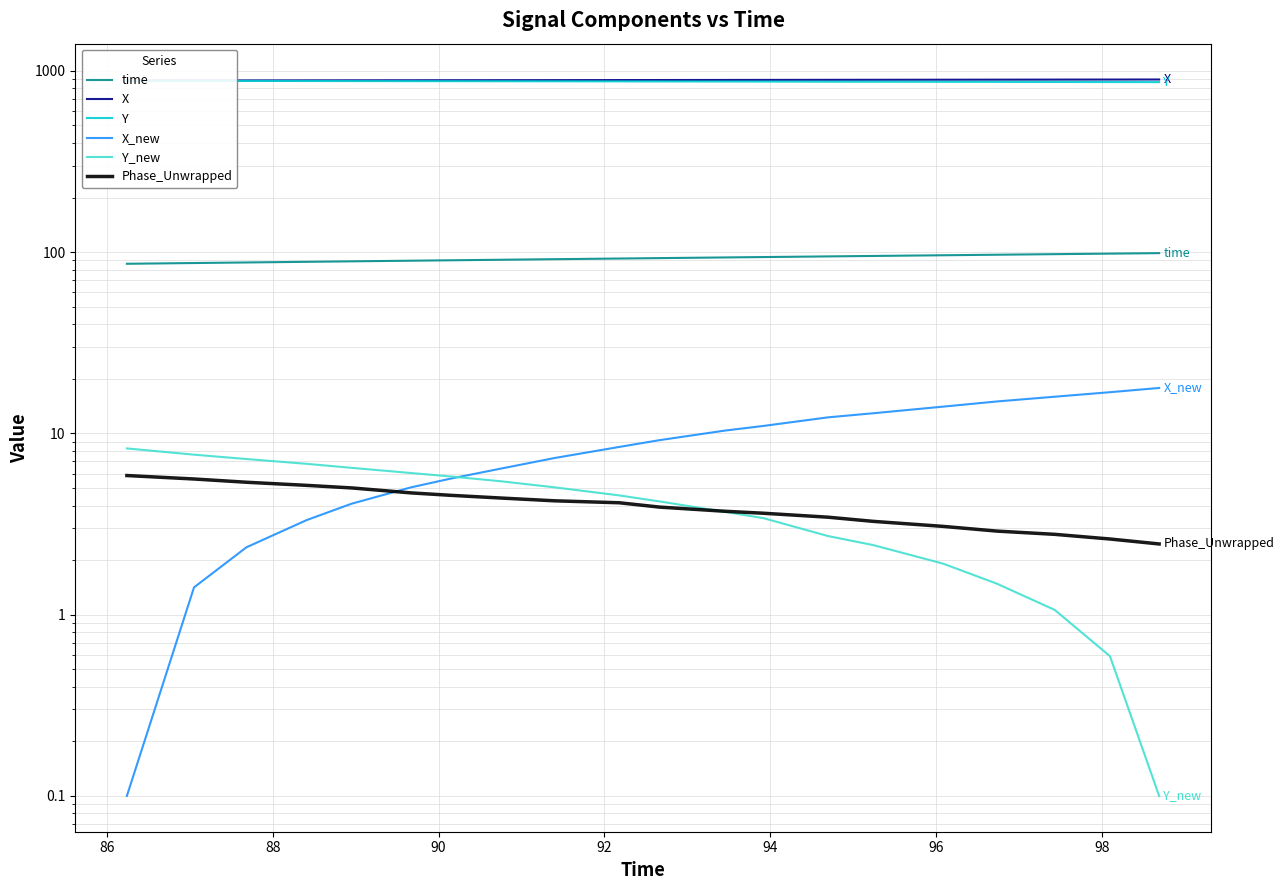

True or false: X and time intersect in this chart.

False